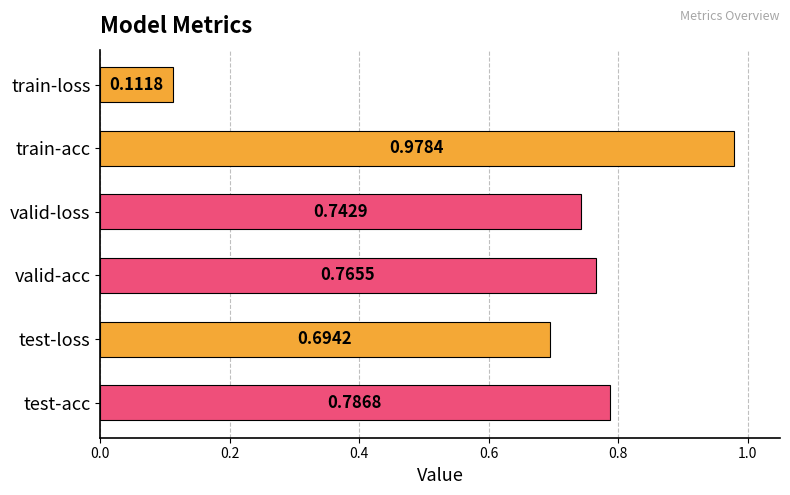

Rank the categories by value from lowest to highest.

train-loss, test-loss, valid-loss, valid-acc, test-acc, train-acc